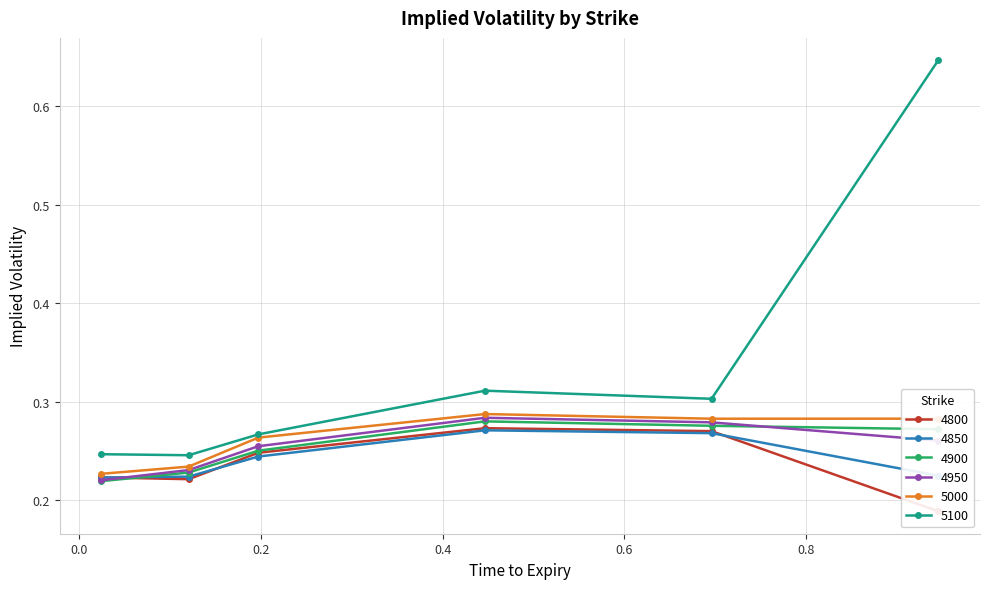

What is the total value across all series at 0.6958904109589041?

1.7